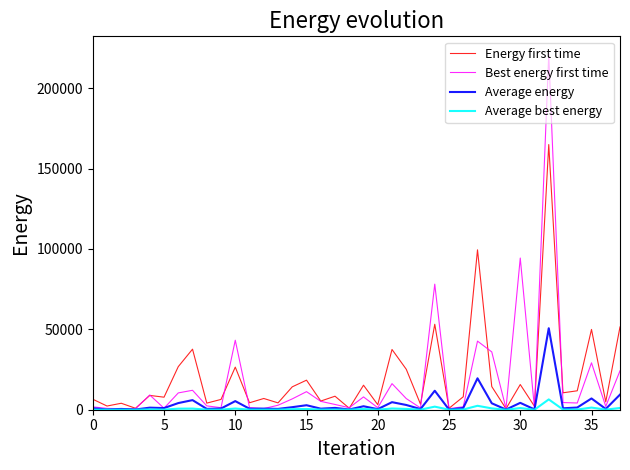

What is the difference between the second highest and second lowest values in the Average best energy series?

2434